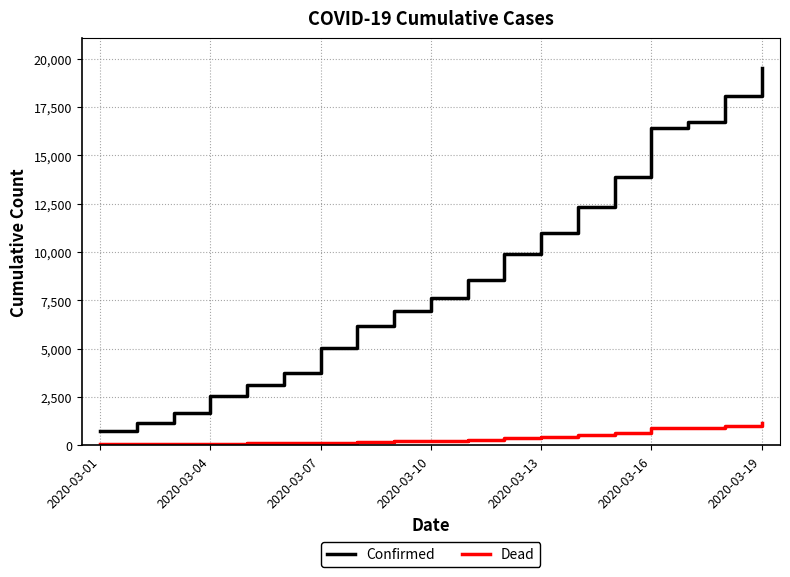

Which series has the largest range (max minus min)?

Confirmed